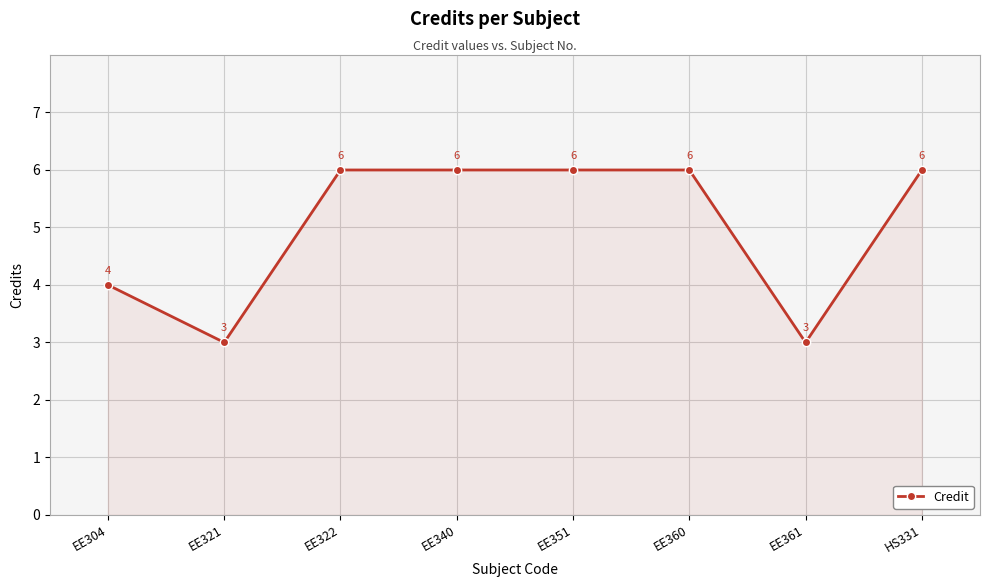

True or false: the data shows 5 at EE321.

False